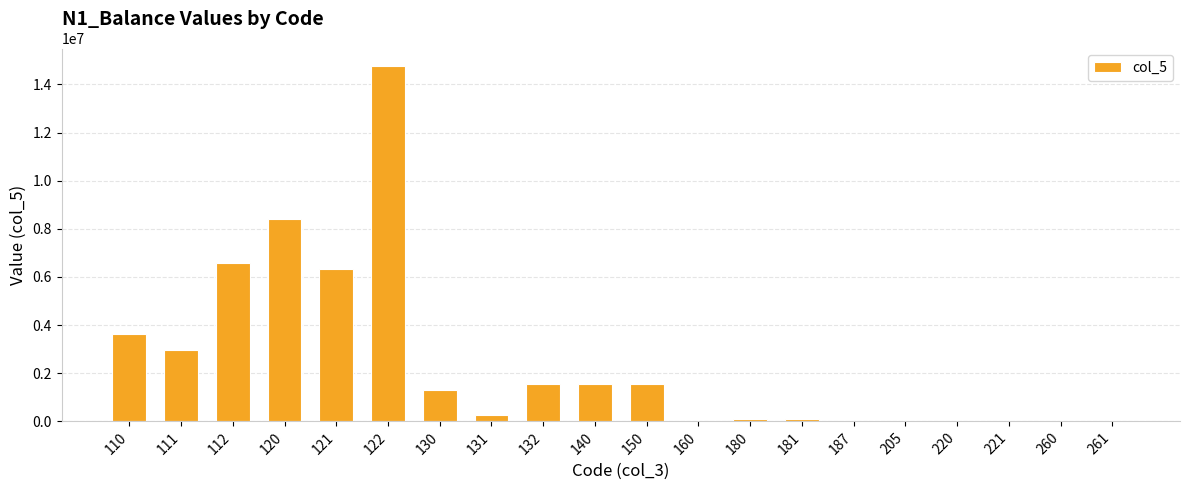

Is it true that the value at 121 is 6328267.0?

True